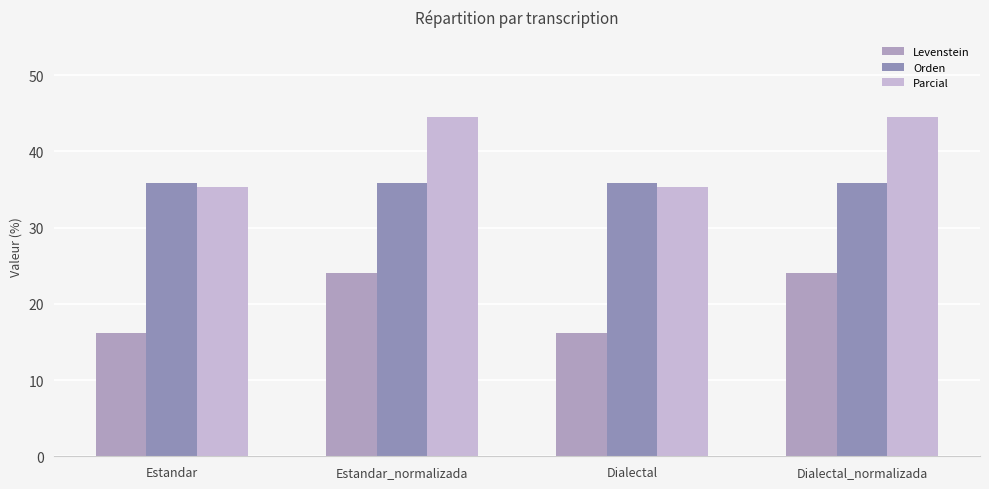

Which label corresponds to the largest value in the chart?

Estandar_normalizada